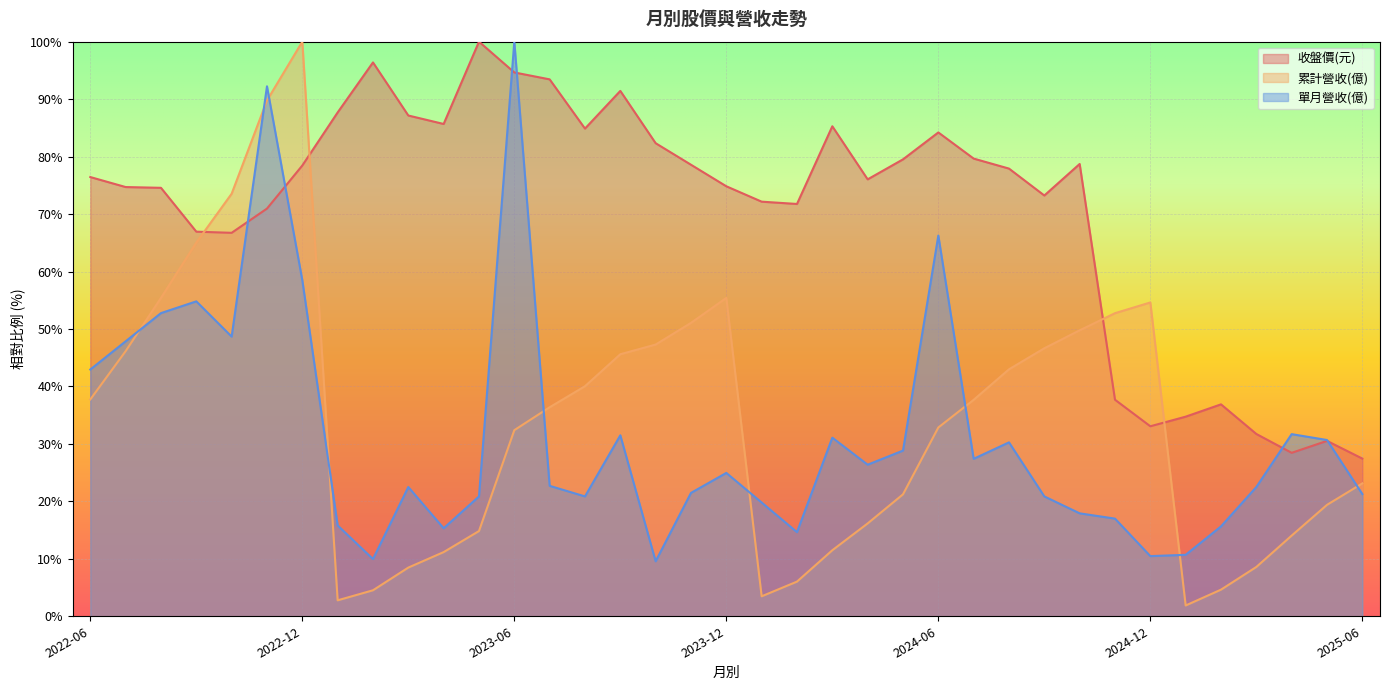

Between 2023-09 and 2024-04, which series saw the biggest shift?

累計營收(億)